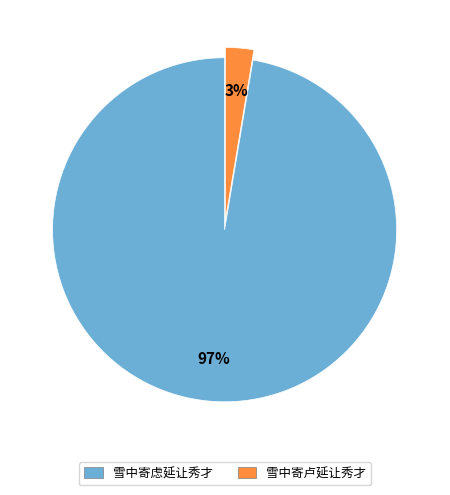

What percentage is the 雪中寄虑延让秀才 slice, to the nearest percent?

97%